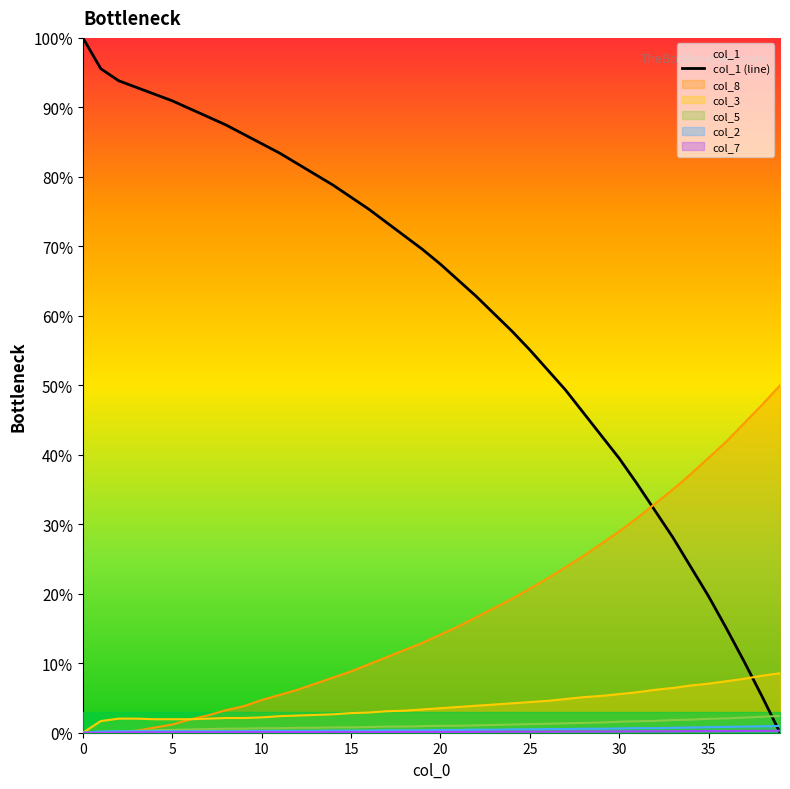

The col_5 series shows 2.0 at 35. True or false?

True